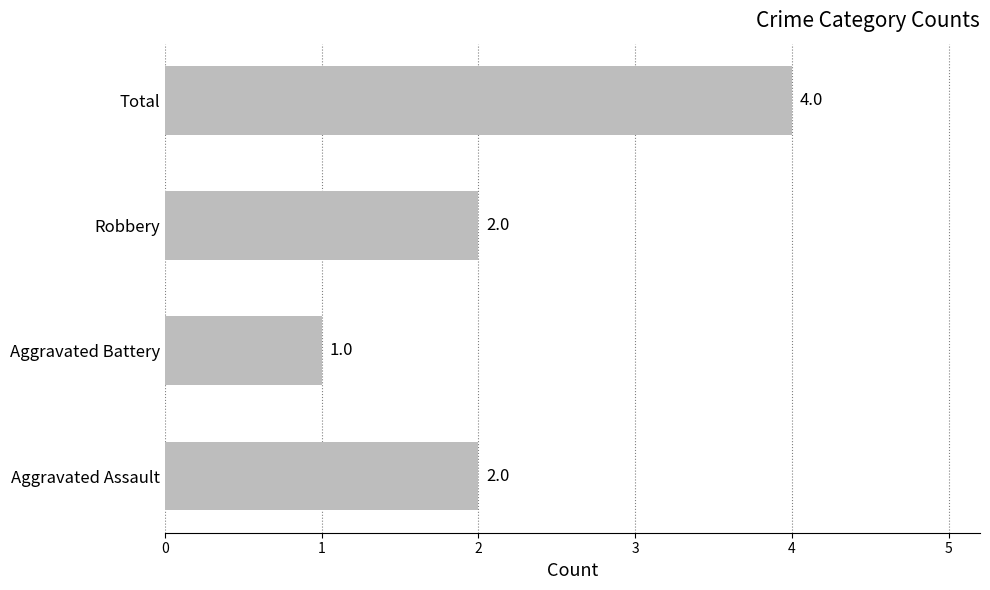

What is the change in value from Aggravated Assault to Total?

+2